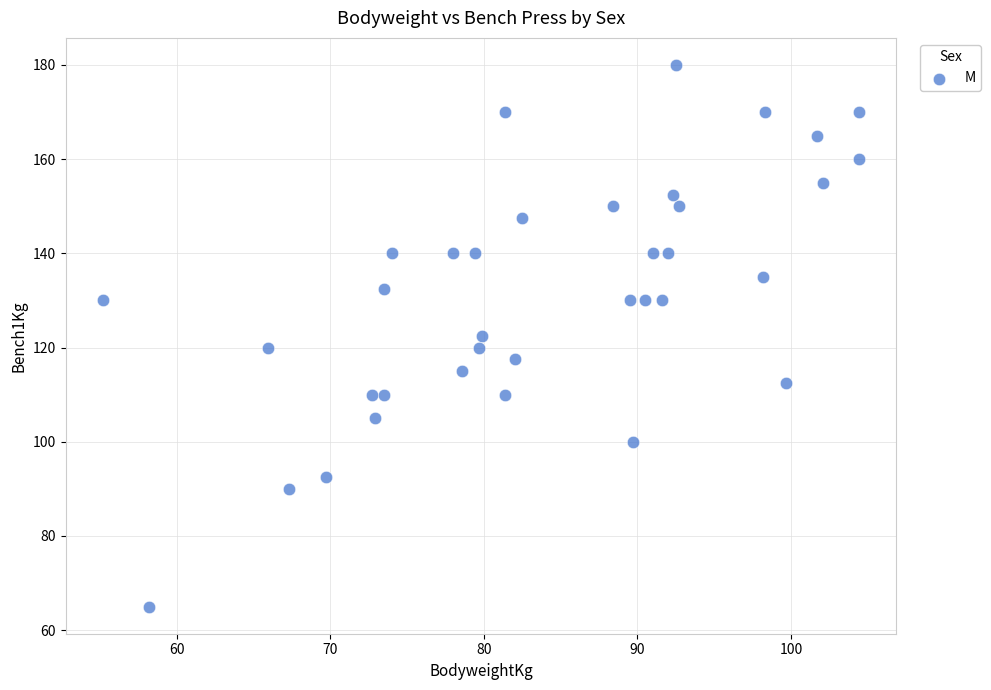

What is the range of Y values (max minus min)?

115.0